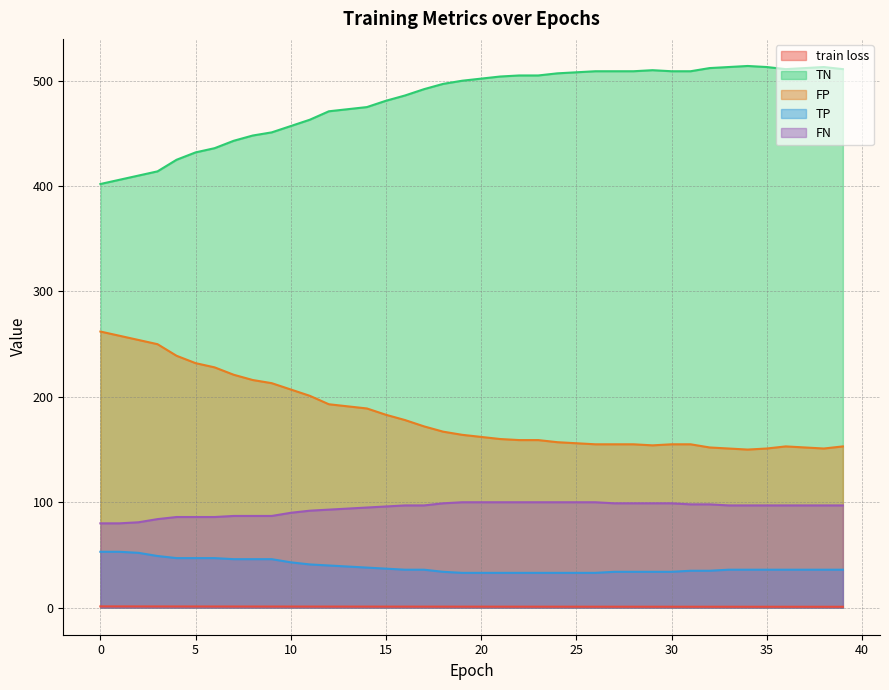

Where is the first local maximum for FP?

36